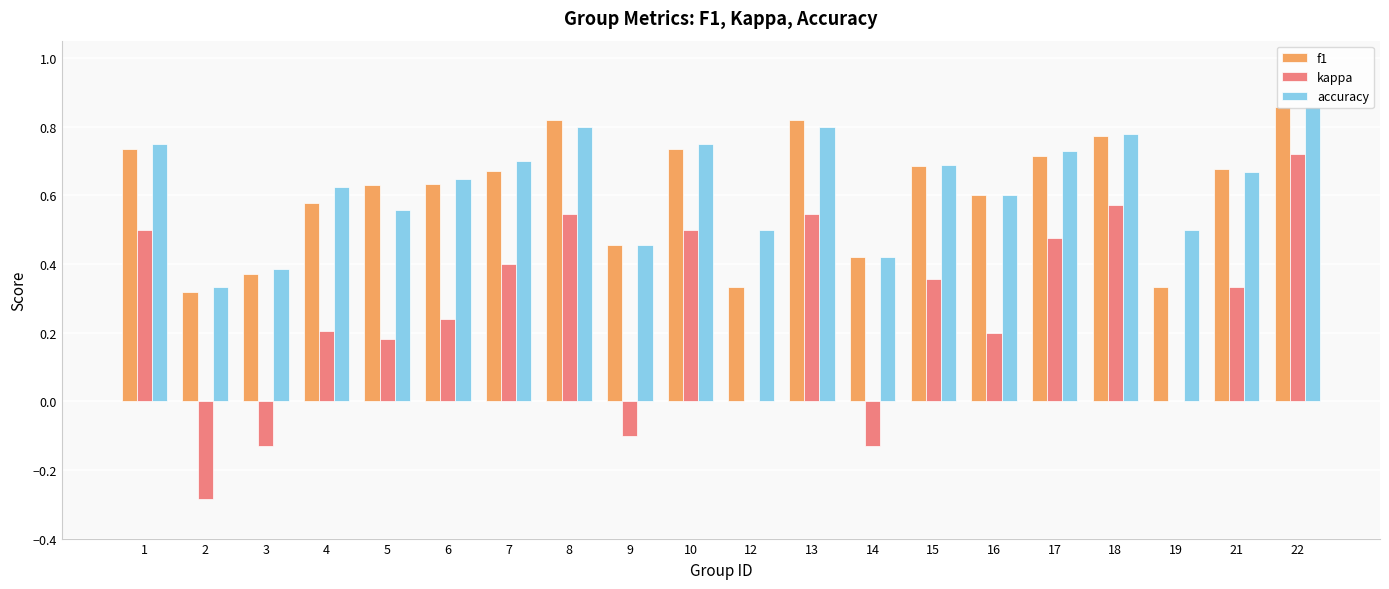

Is the value of kappa at 5 greater than the value of accuracy at 15?

No